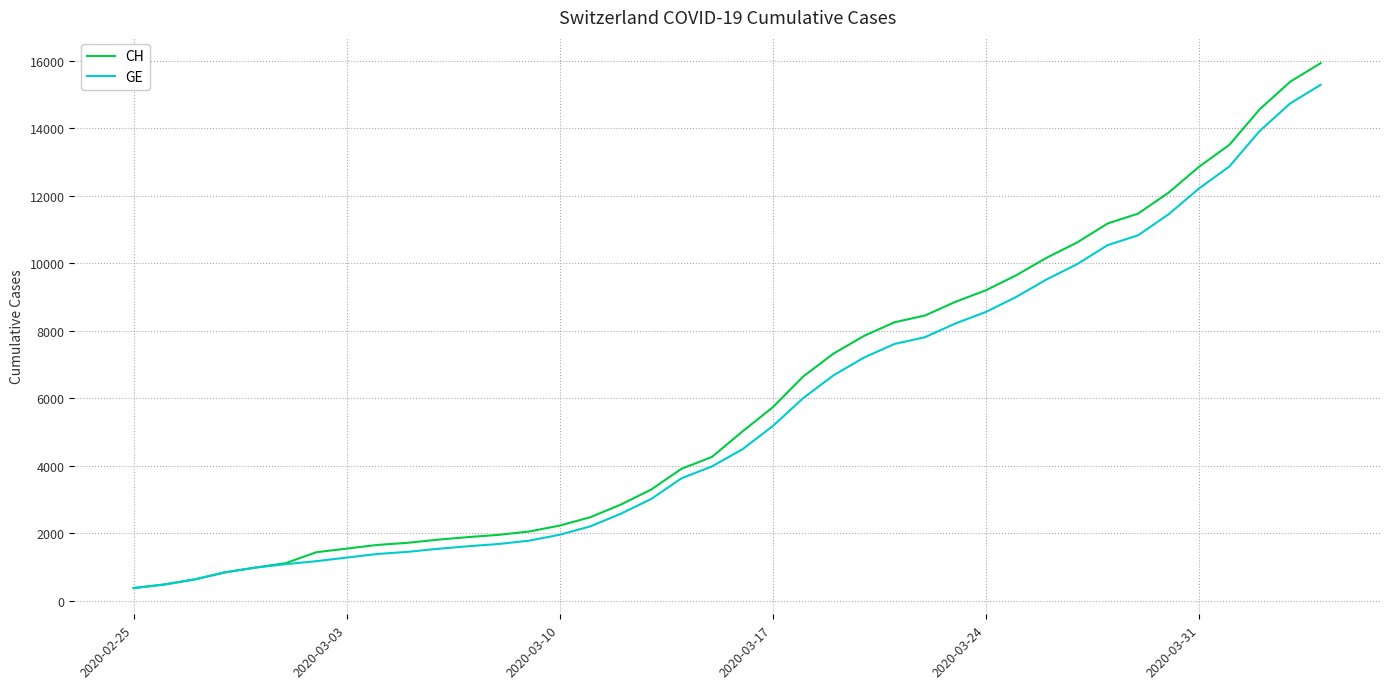

What is the minimum value for GE?

375